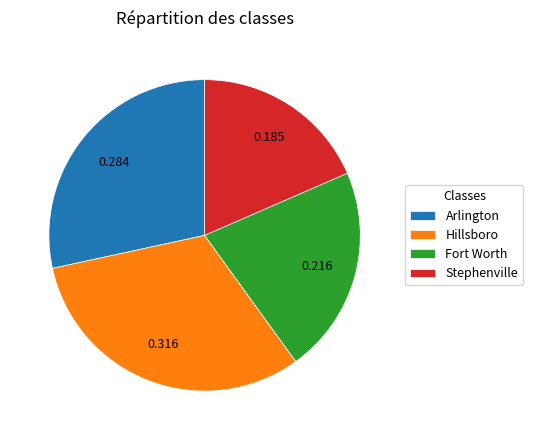

Is there any slice that represents more than half of the pie?

No